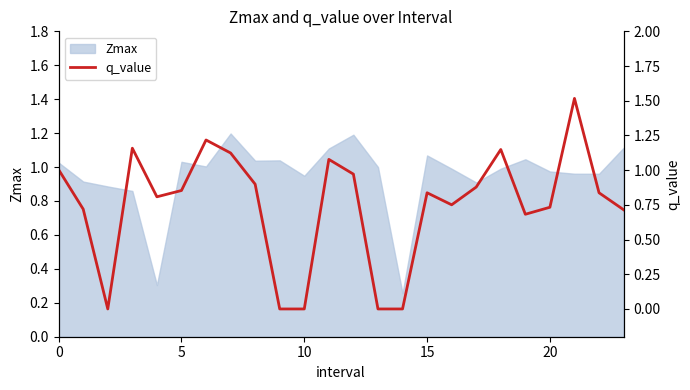

What is the highest value of the Zmax series?

1.2